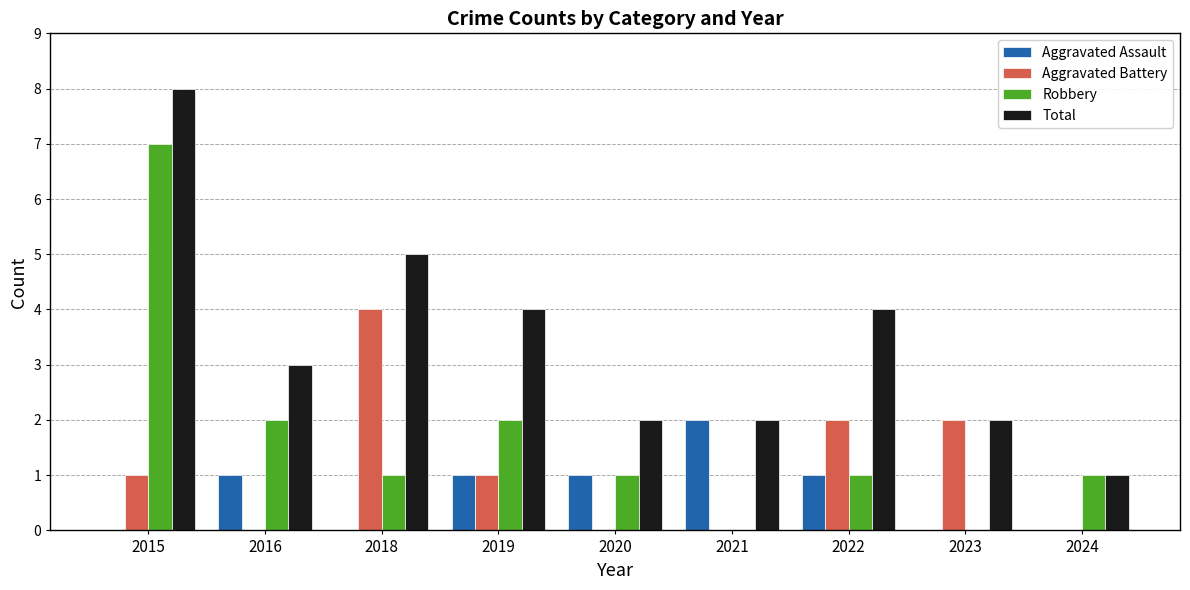

What is the greatest value displayed?

8